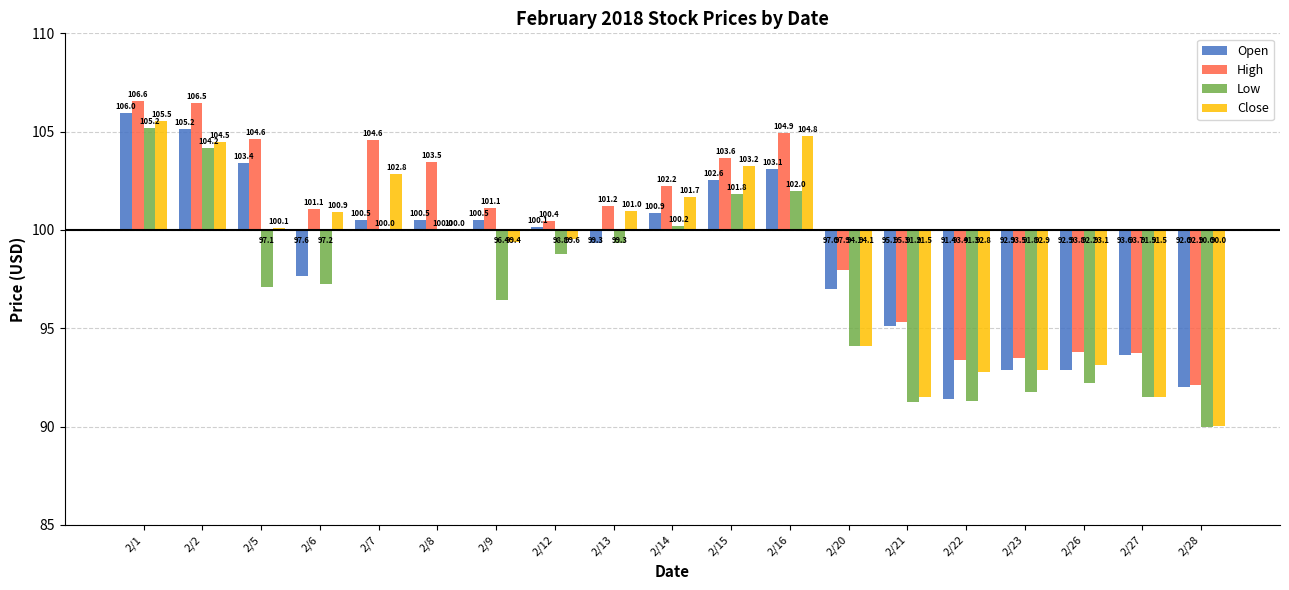

Is the value of High at 2/12 greater than the value of Close at 2/6?

No